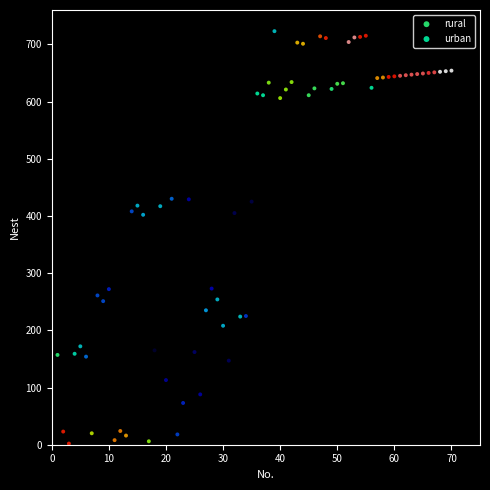

What are all the series names shown in the legend?

rural, urban